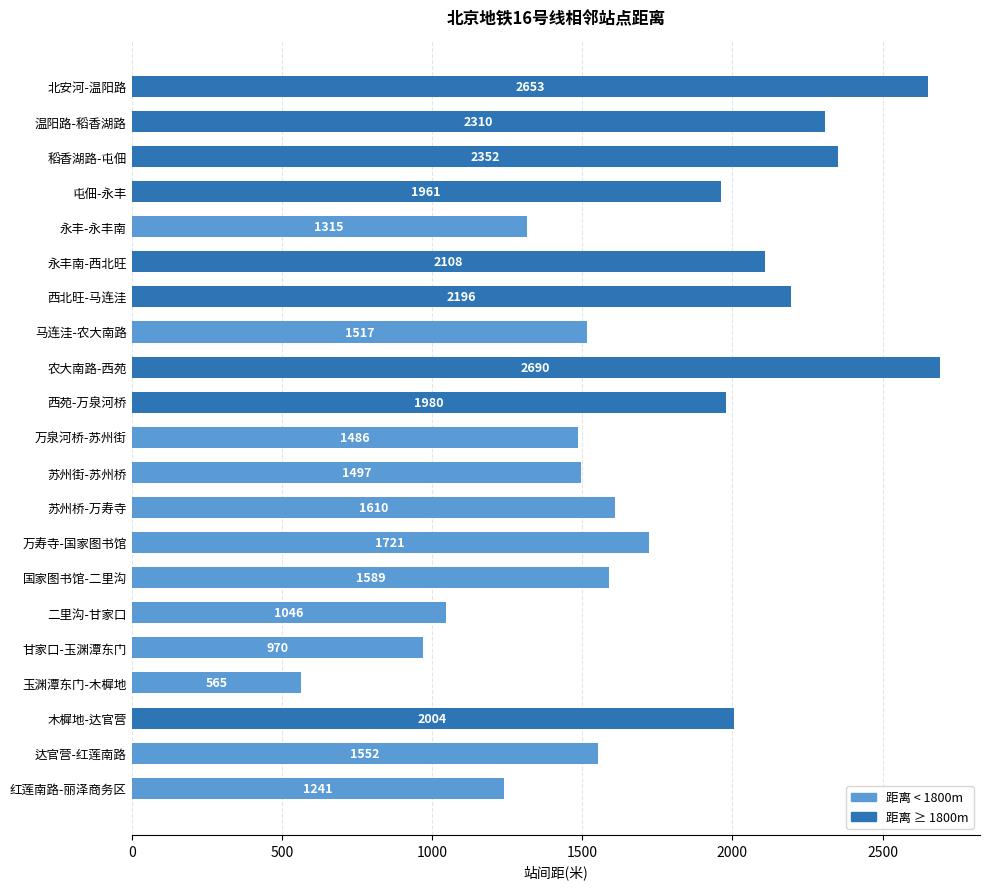

How many bars are there in total?

21